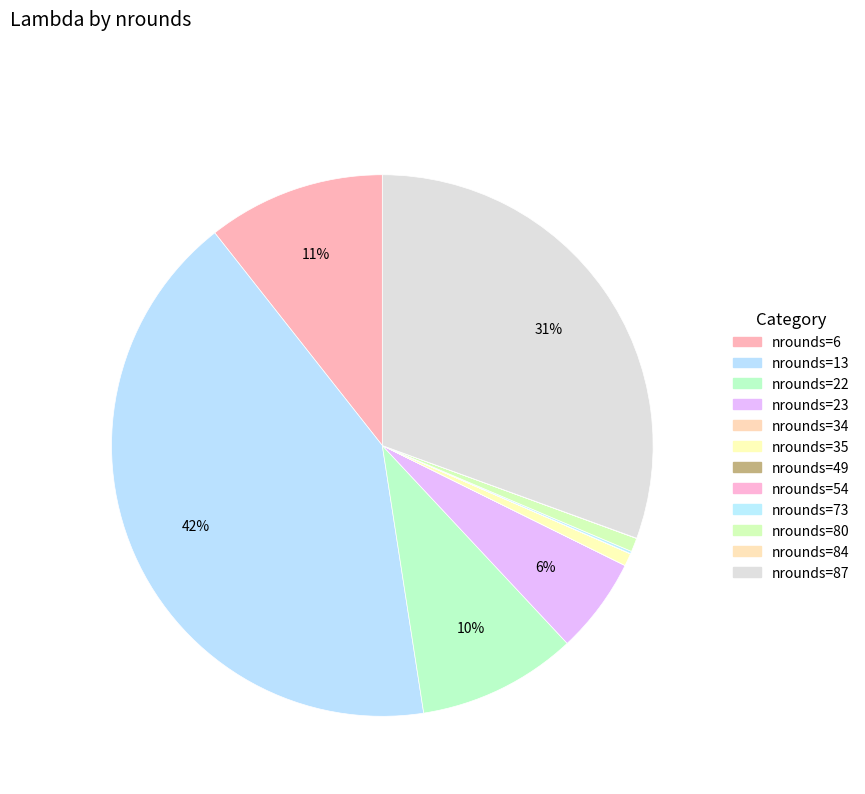

Which slice is the largest?

13